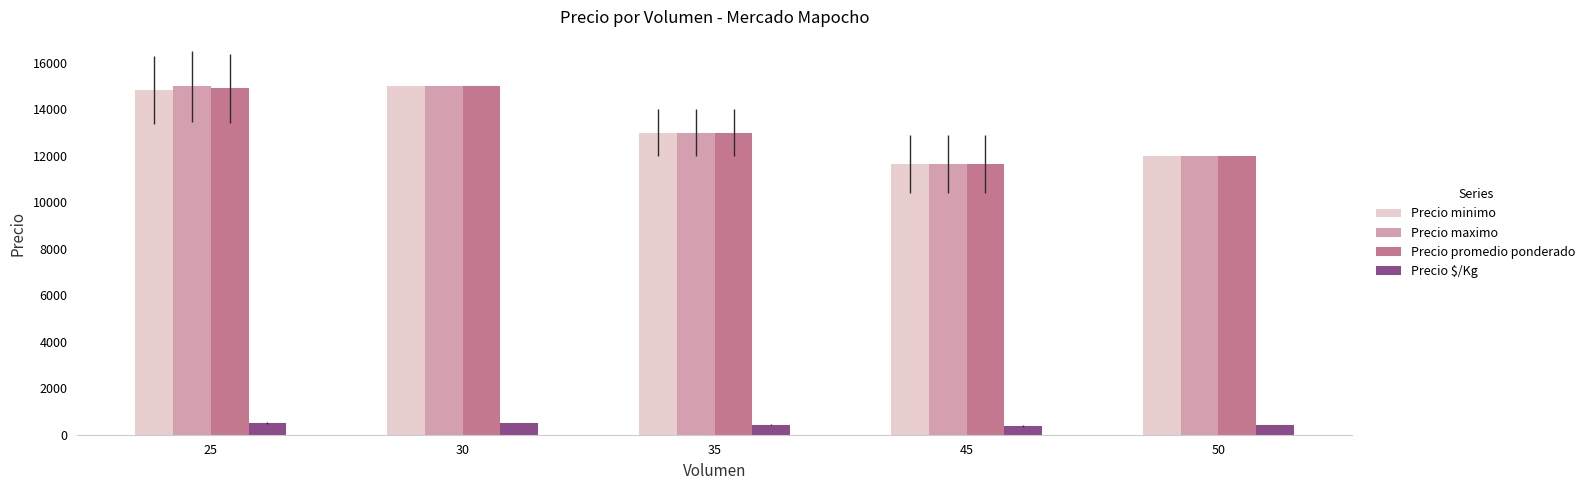

What is the lowest value of the Precio promedio ponderado series?

11666.7